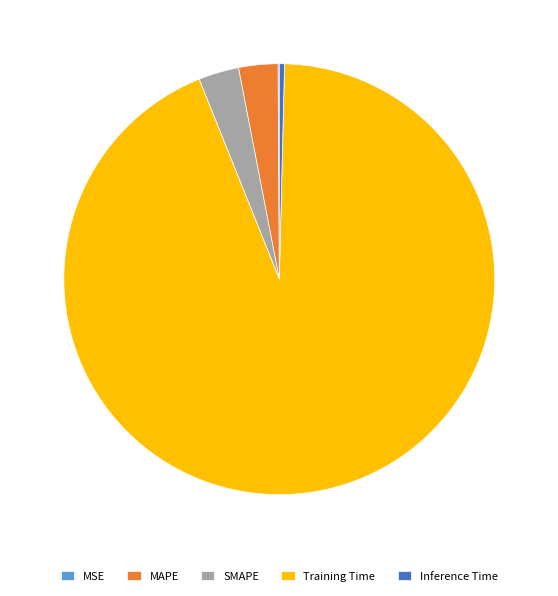

Do Training Time and MAPE together represent more than half of the pie?

Yes